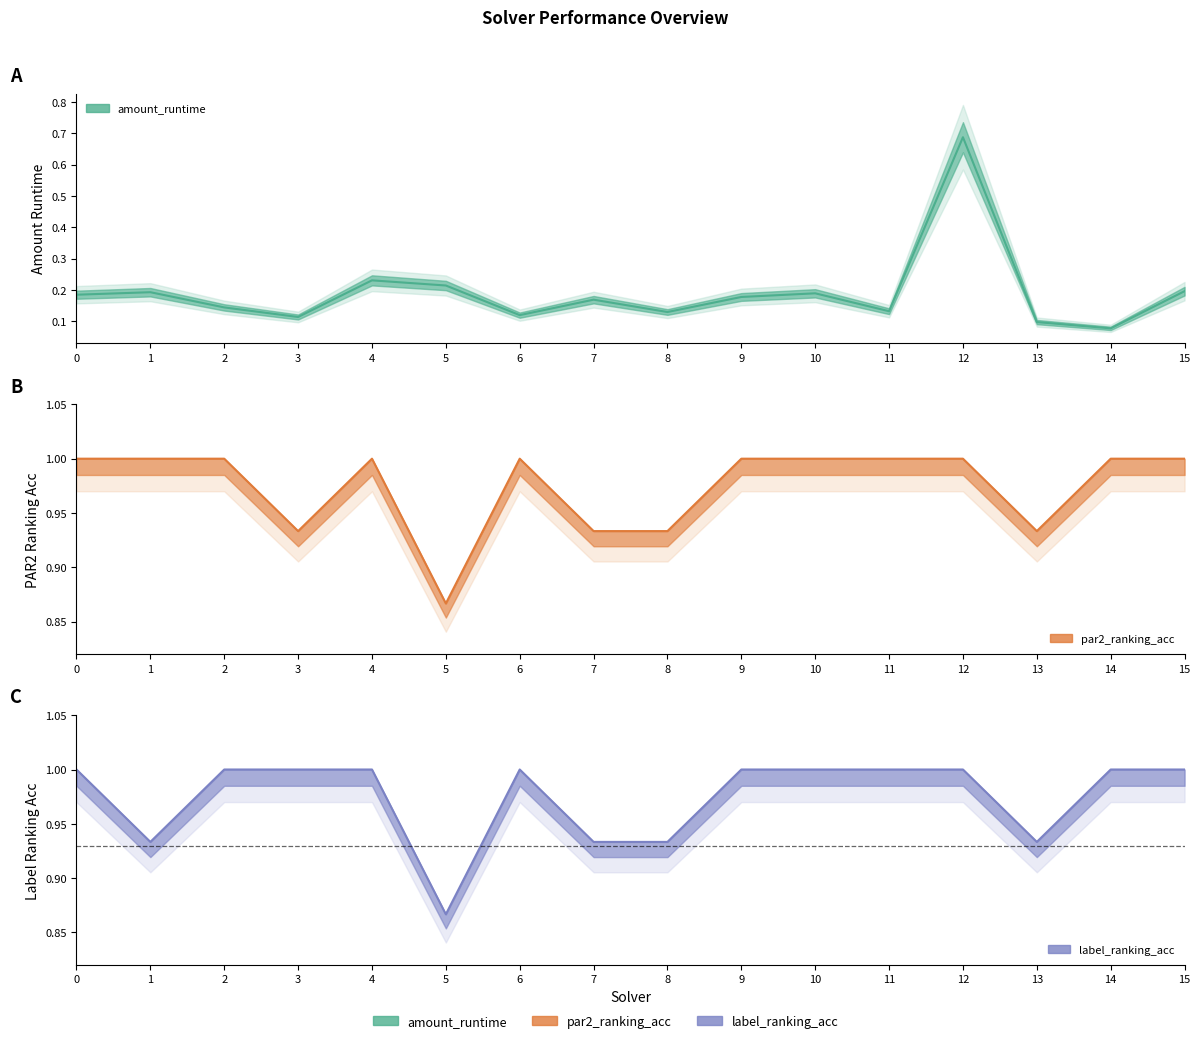

Does the chart have visible grid lines?

No